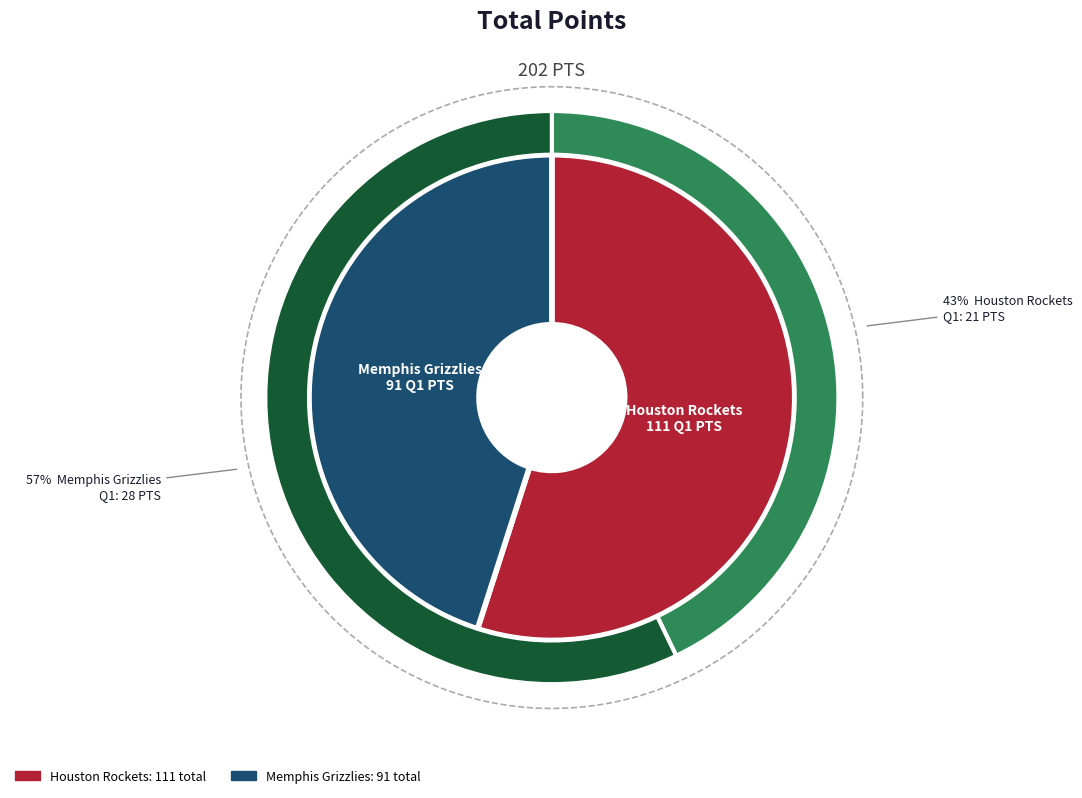

To the nearest percent, what is the difference between the largest and smallest slice percentages?

14%